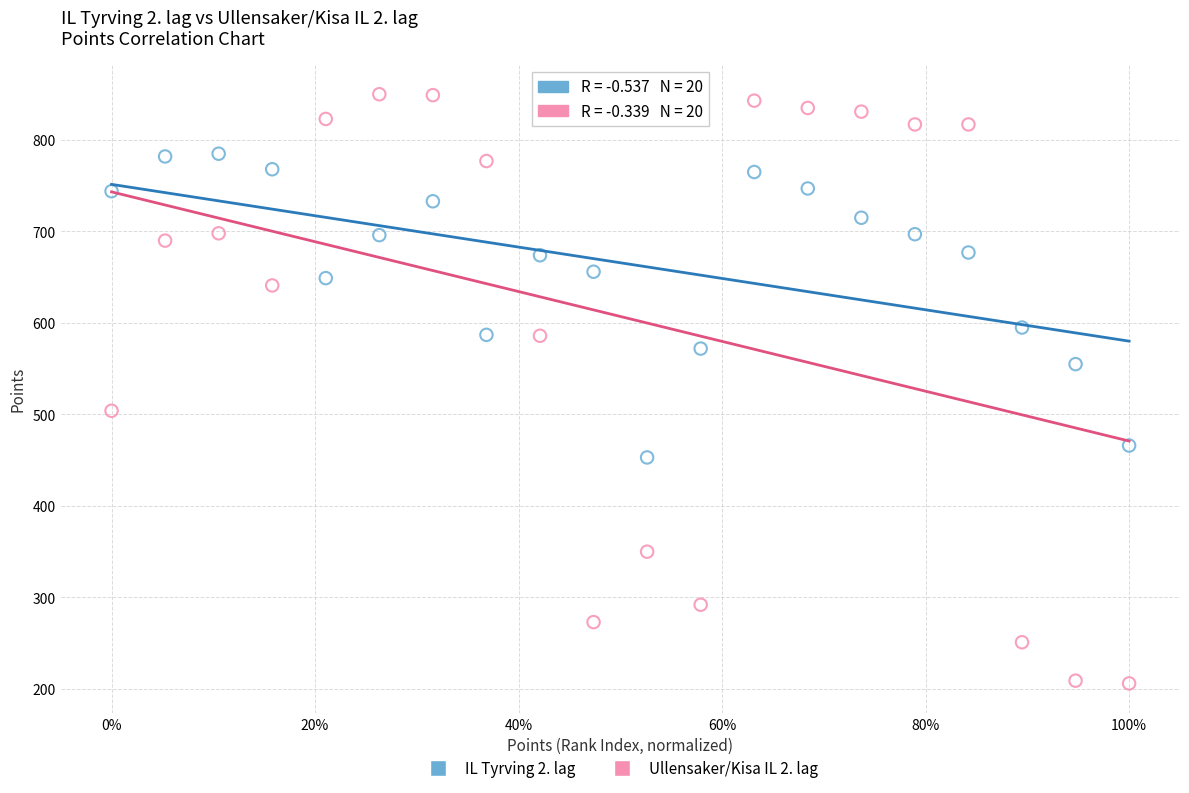

Which series contains the highest Y value?

Ullensaker/Kisa IL 2. lag